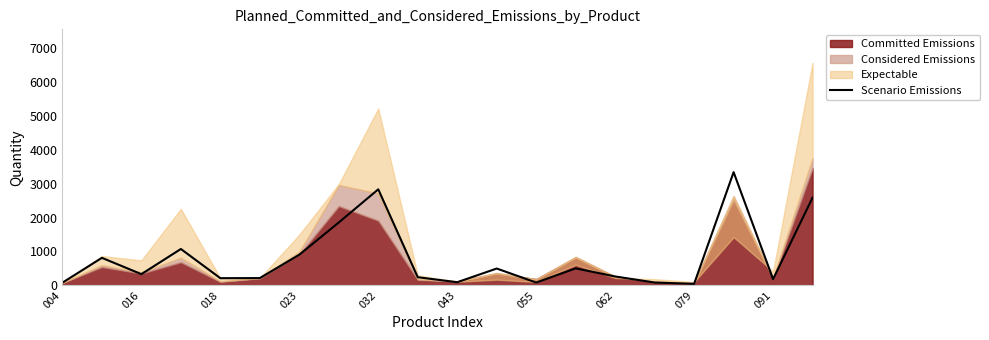

Reading left to right, transcribe all the data shown in this chart.

78.7	811.7	330.3	1072.5	211.1	214.0	904.0	1855.0	2833.0	240.0	92.0	496.0	82.0	501.0	262.0	83.0	44.0	3339.0	183.0	2589.0